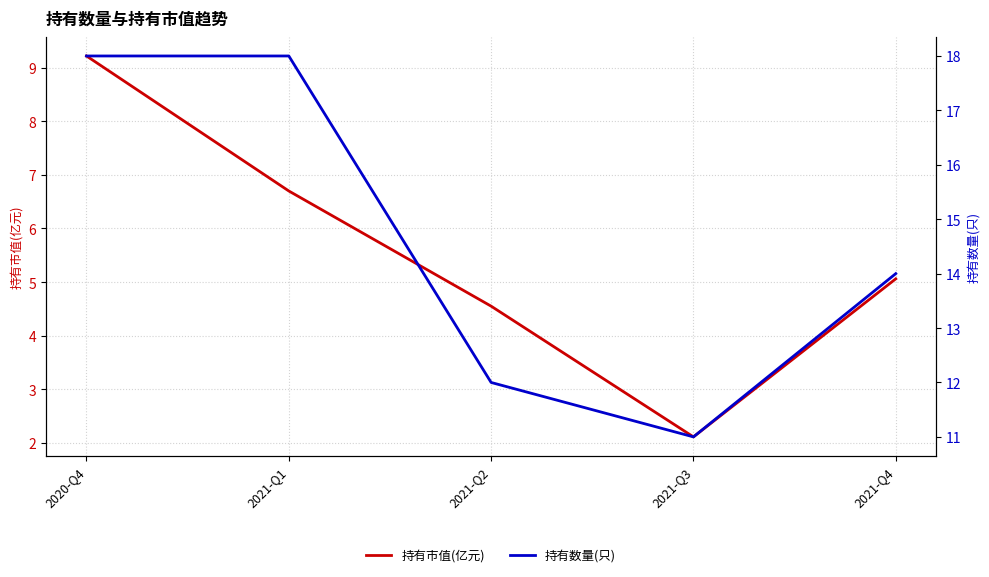

What is the average value of the 持有数量(只) series?

14.6